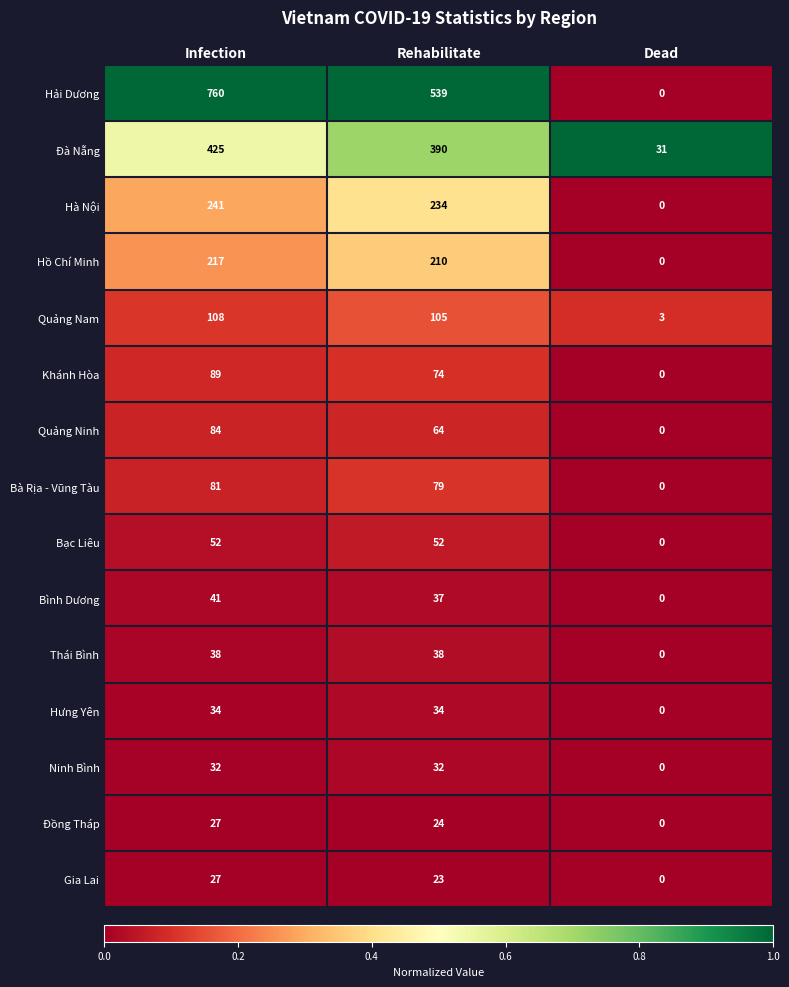

How many categories are shown in the chart?

3